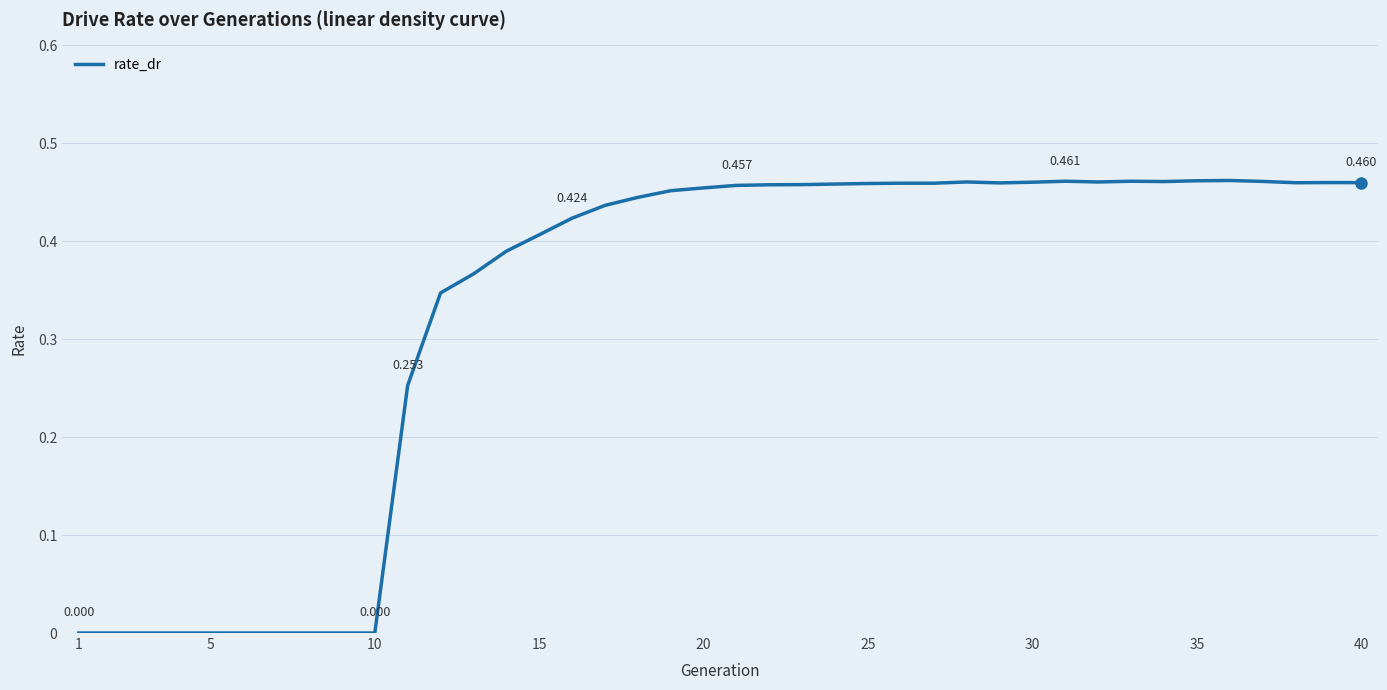

Is this an area chart (filled region under the line)?

No